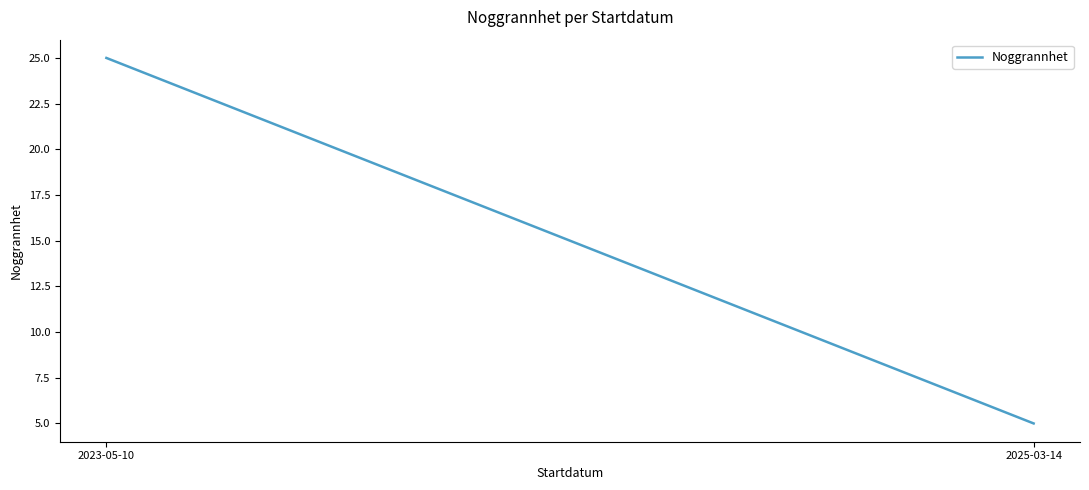

What is the average value?

15